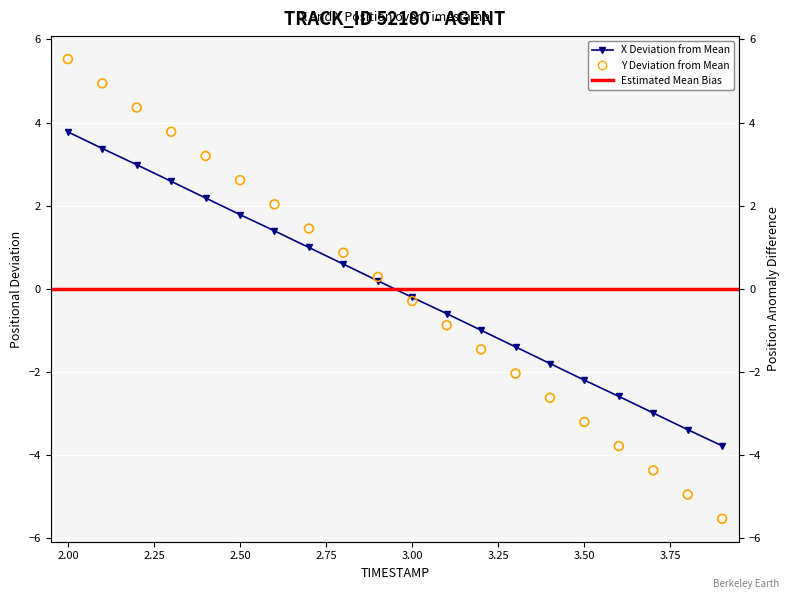

Which series has the widest spread of Y values?

Y